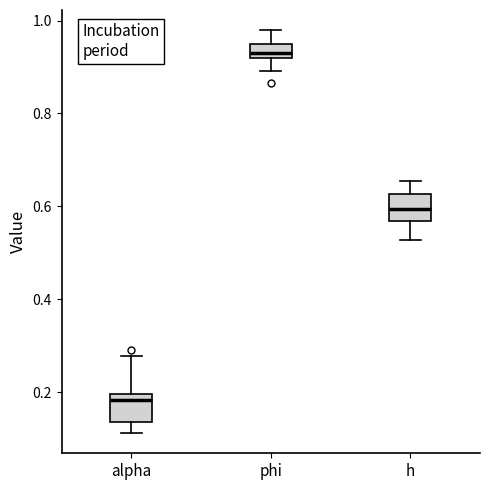

Which box's median line is the lowest?

alpha